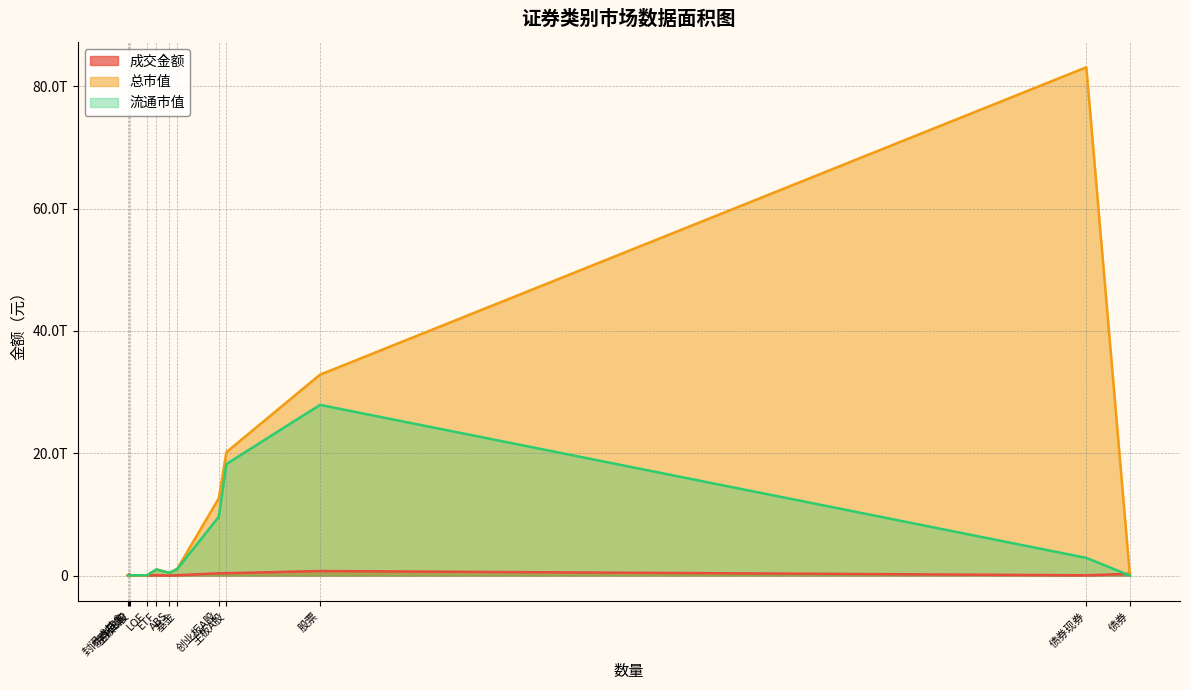

Which series ends up on top after the final intersection of 总市值 and 成交金额?

成交金额